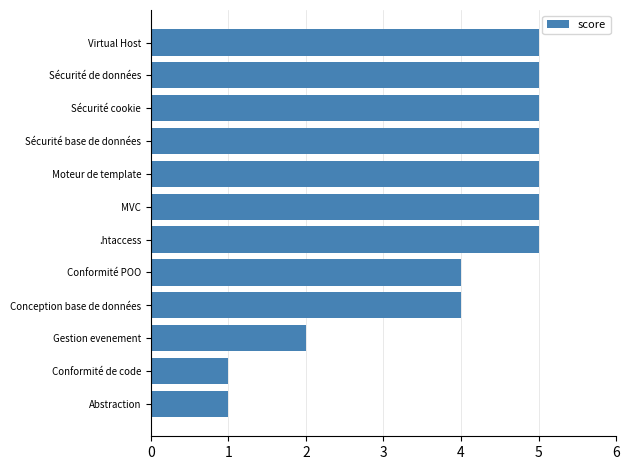

What is the difference between the maximum and second lowest values?

4